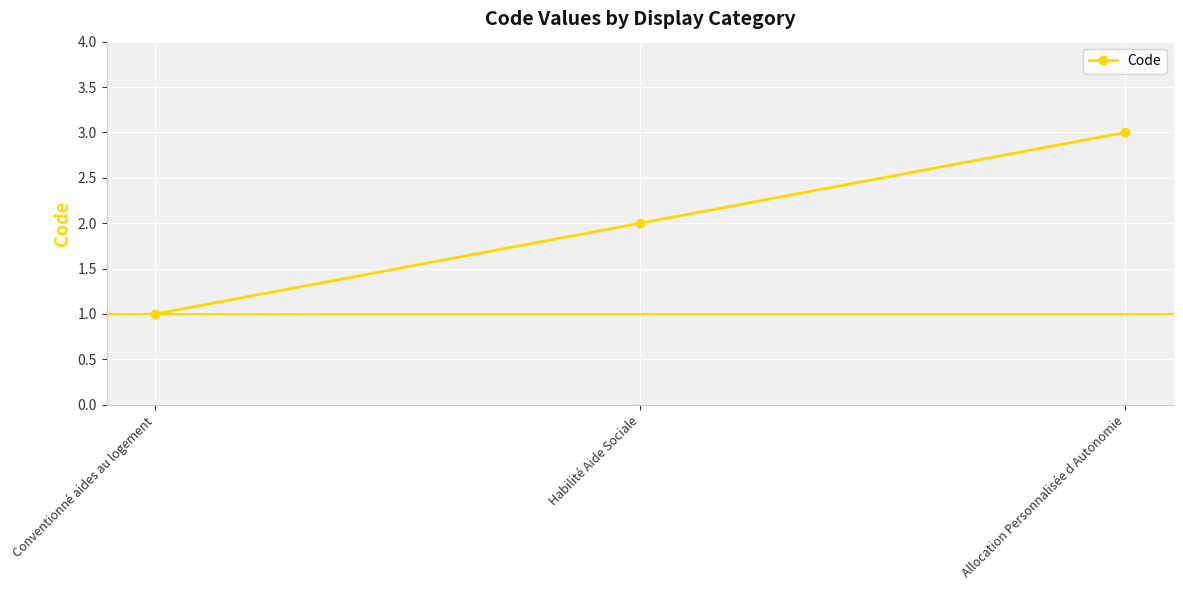

Between Conventionné aides au logement and Allocation Personnalisée d Autonomie, which is larger?

Allocation Personnalisée d Autonomie